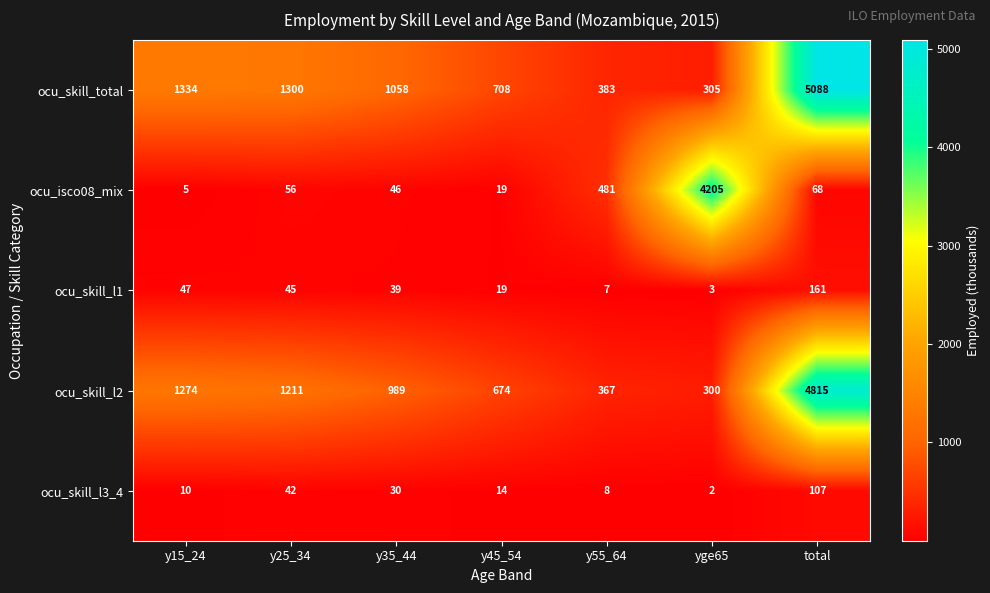

What is the difference between the ocu_skill_l2 values at y45_54 and y35_44?

315